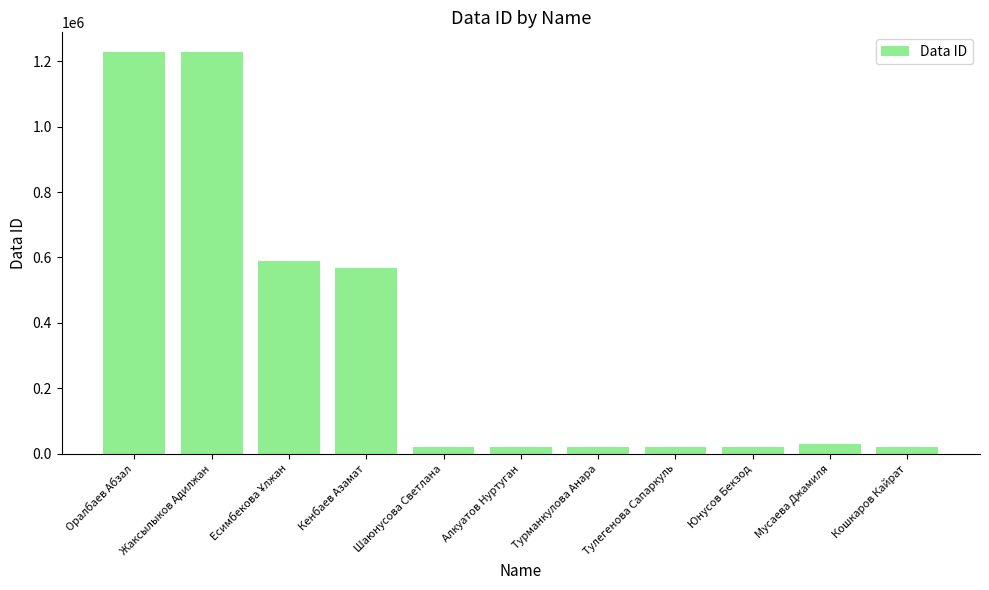

The chart shows a value of 1226934 at Оралбаев Абзал. True or false?

True